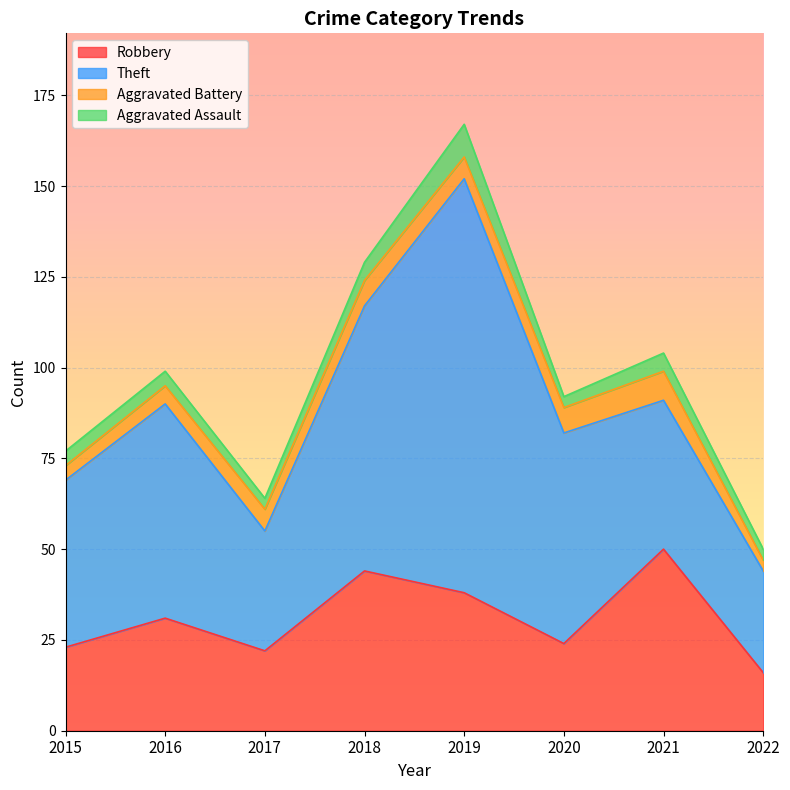

The value of Aggravated Assault at 2017 is 3. True or false?

True